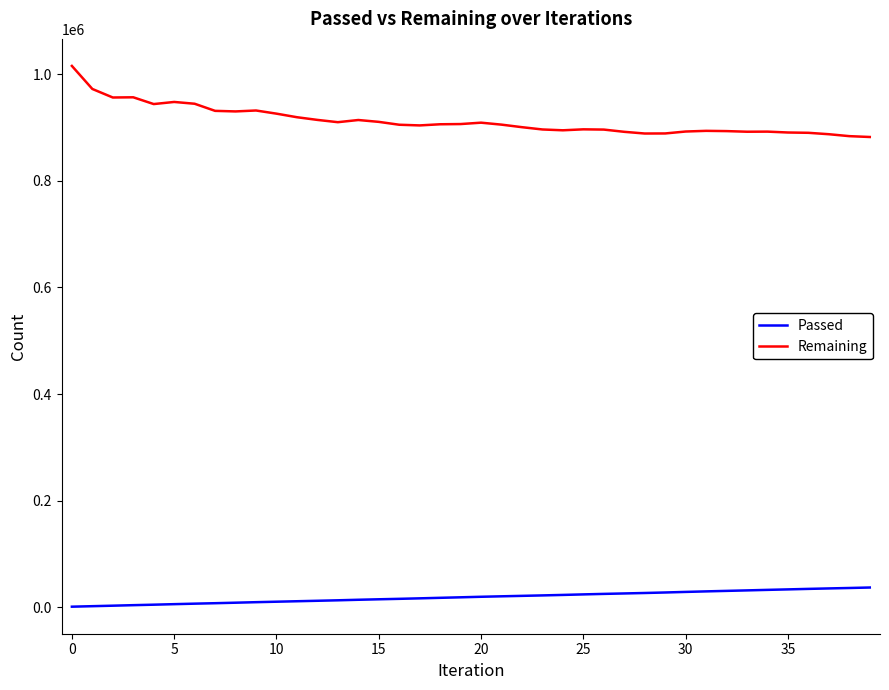

How many lines are shown in the chart?

2